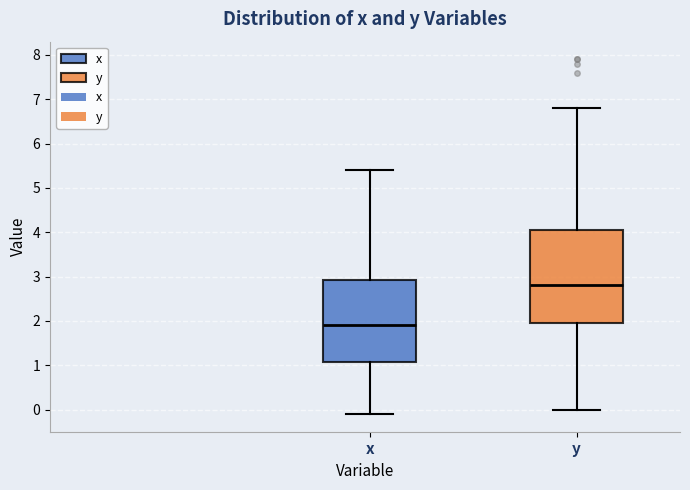

Which box is the tallest, from its lower edge to its upper edge?

y